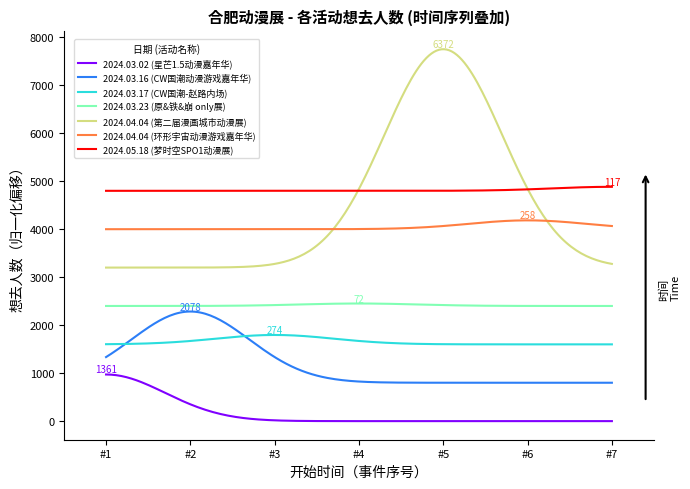

Which series has the widest spread of values?

2024.04.04 (第二届漫画城市动漫展)